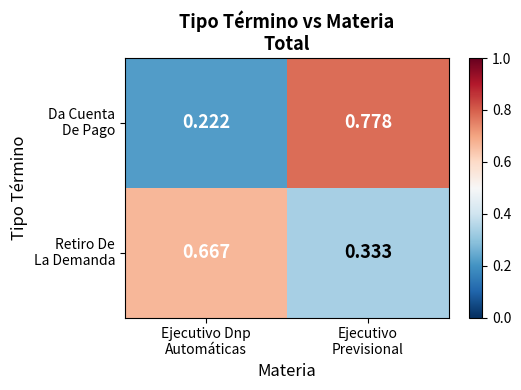

How many series are shown in this chart?

2